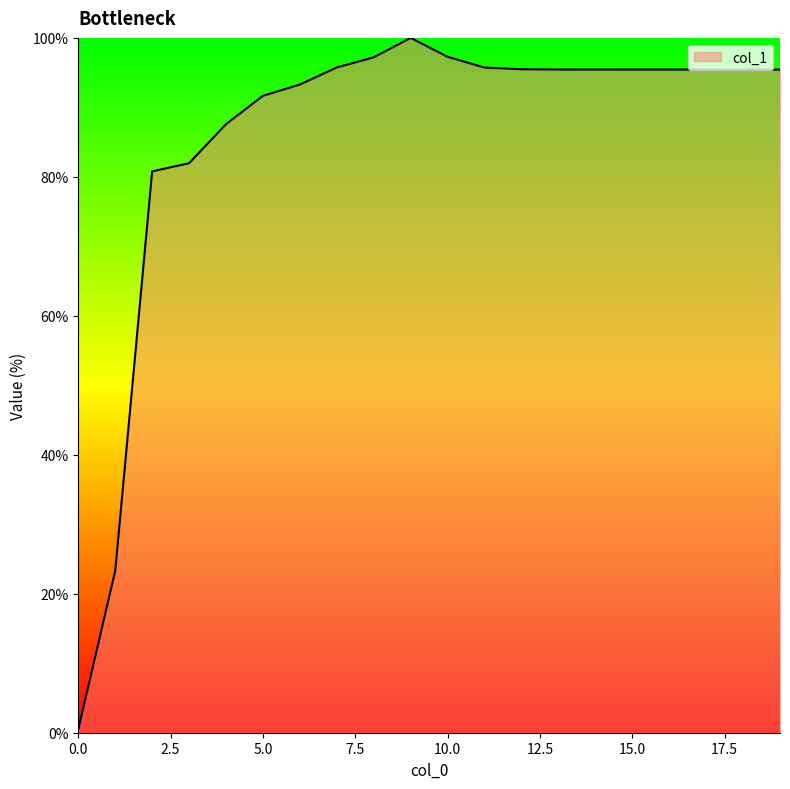

What is the difference between the maximum and minimum values?

99.5